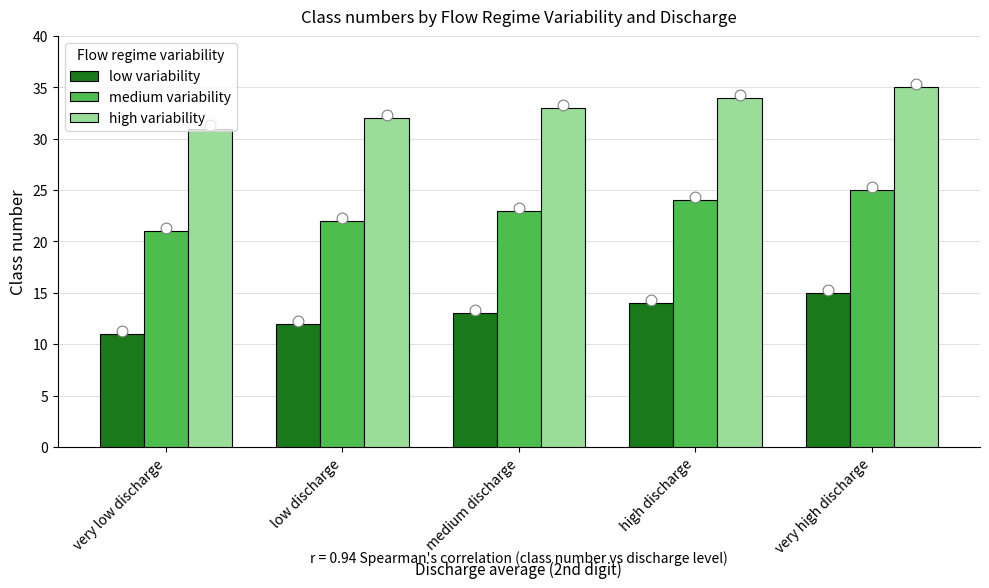

What is the total value across all series at medium discharge?

69